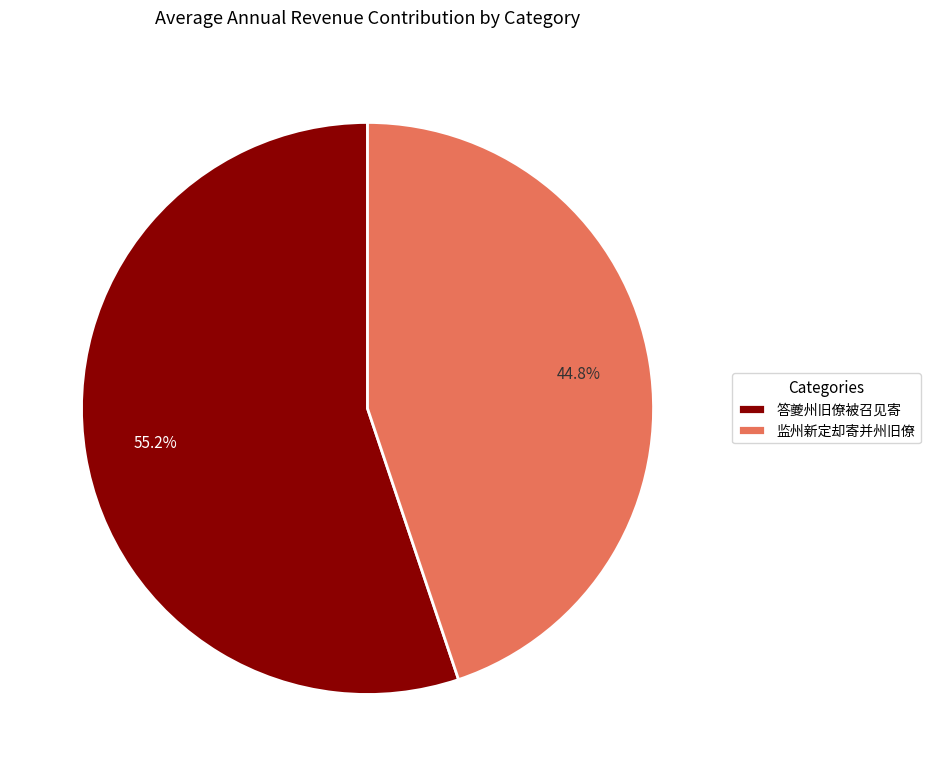

Which has a higher value, 答夔州旧僚被召见寄 or 监州新定却寄并州旧僚?

答夔州旧僚被召见寄